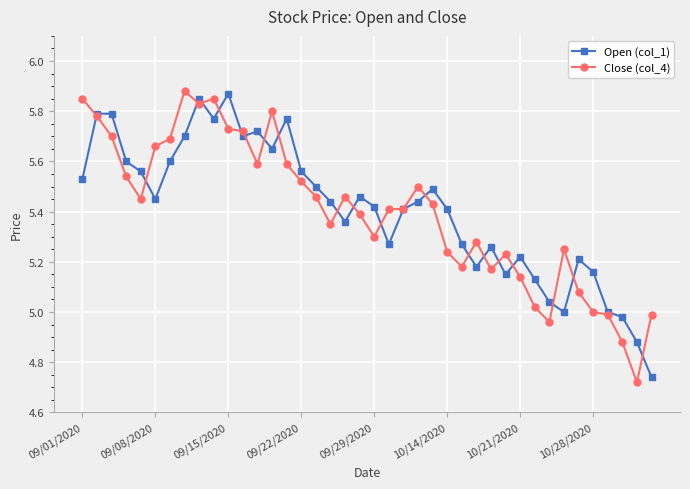

True or false: Close (col_4) has more than 0 points higher than both neighbors.

True